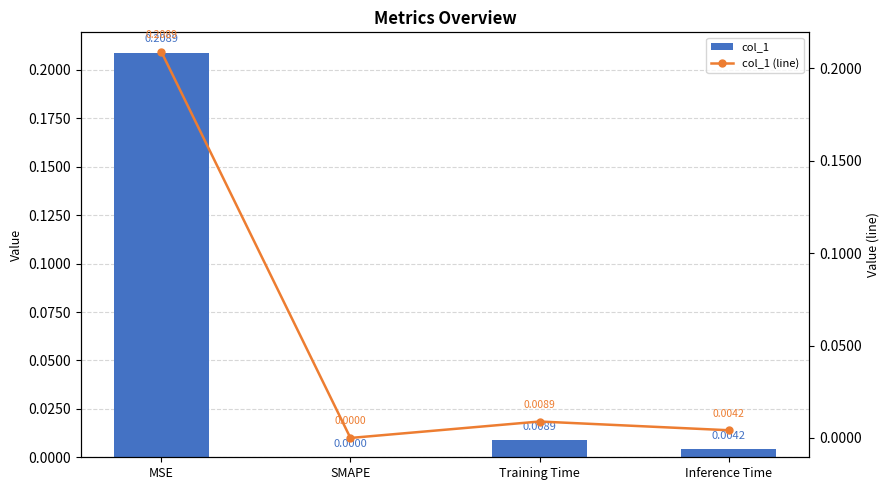

What position from the left is MSE?

1